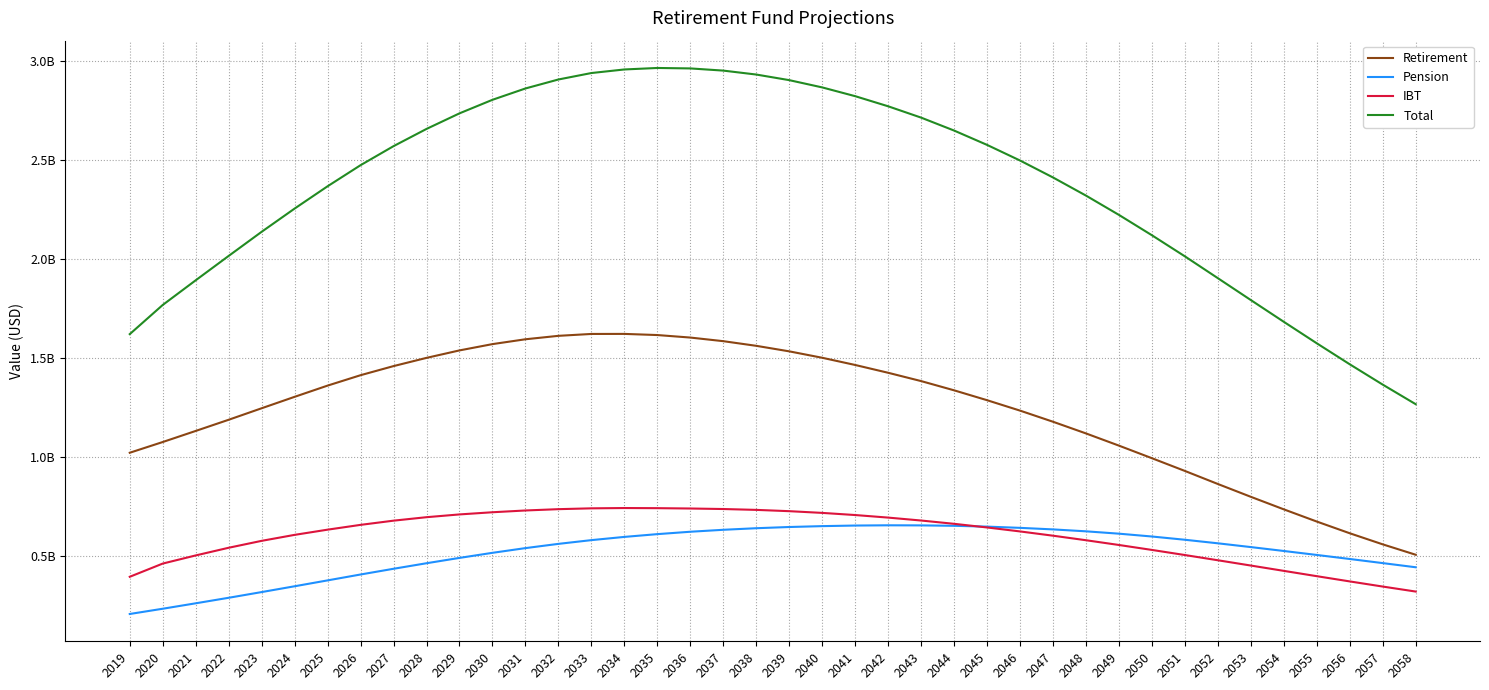

True or false: Total and Pension cross at least once.

False